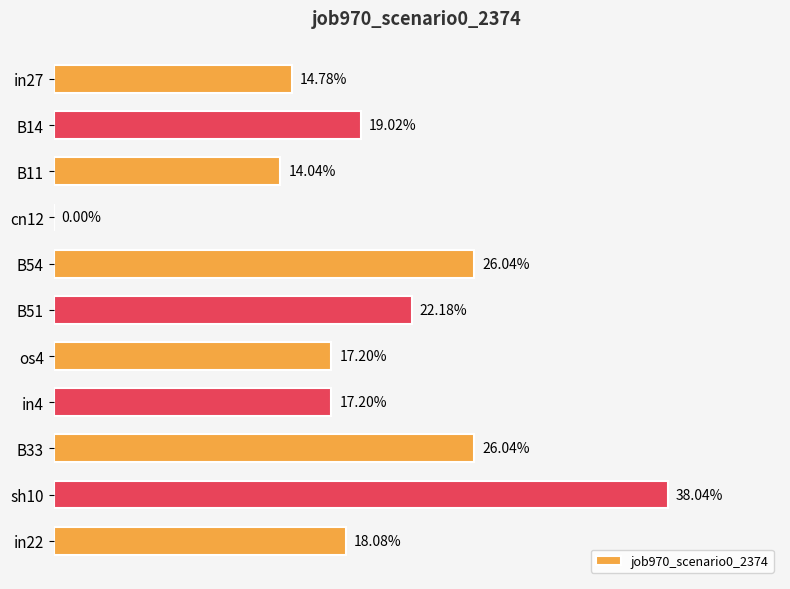

Are the bars horizontal?

Yes